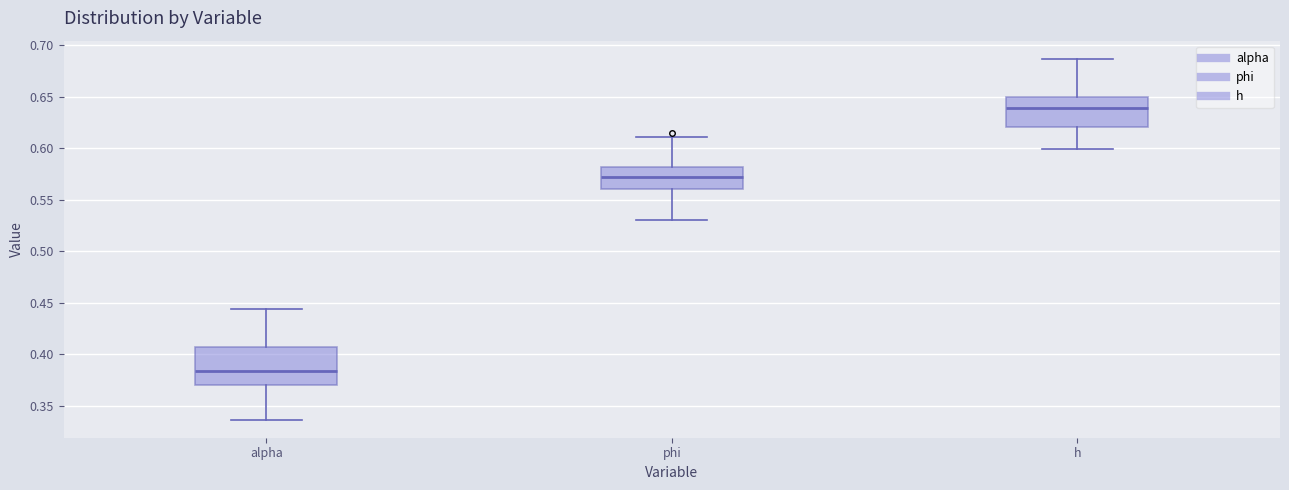

Comparing the boxes themselves (not the whiskers), which one is the tallest?

alpha